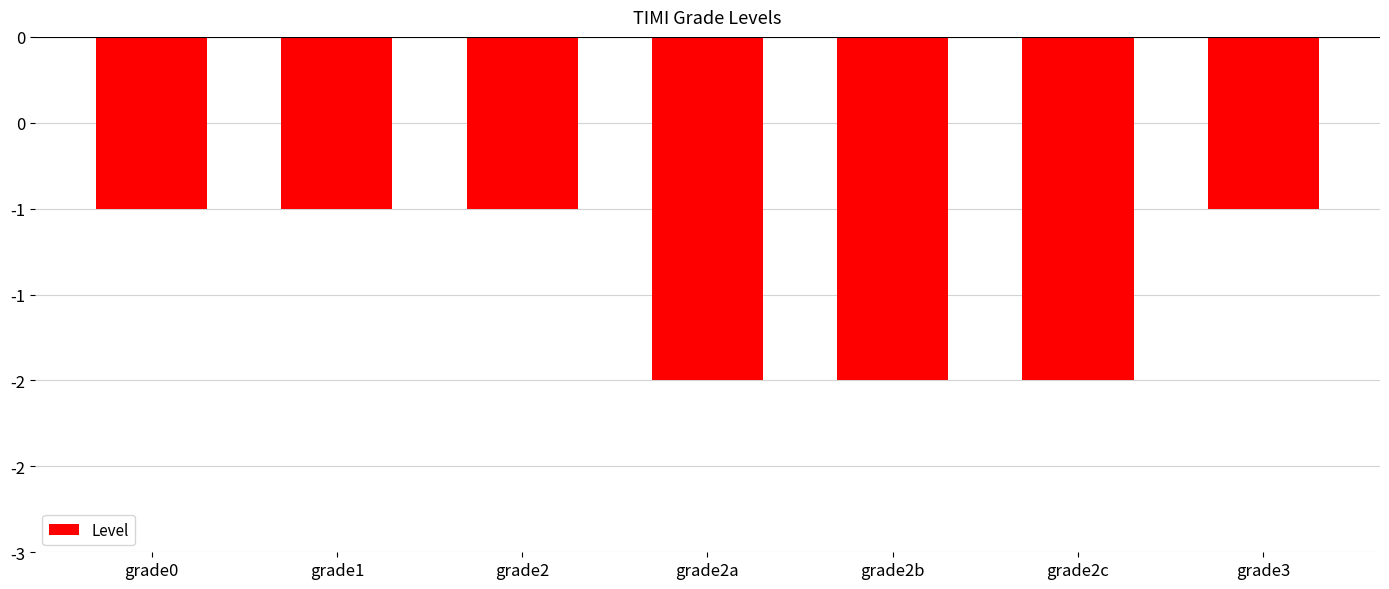

What is the sum of the values at grade2a and grade0?

-3